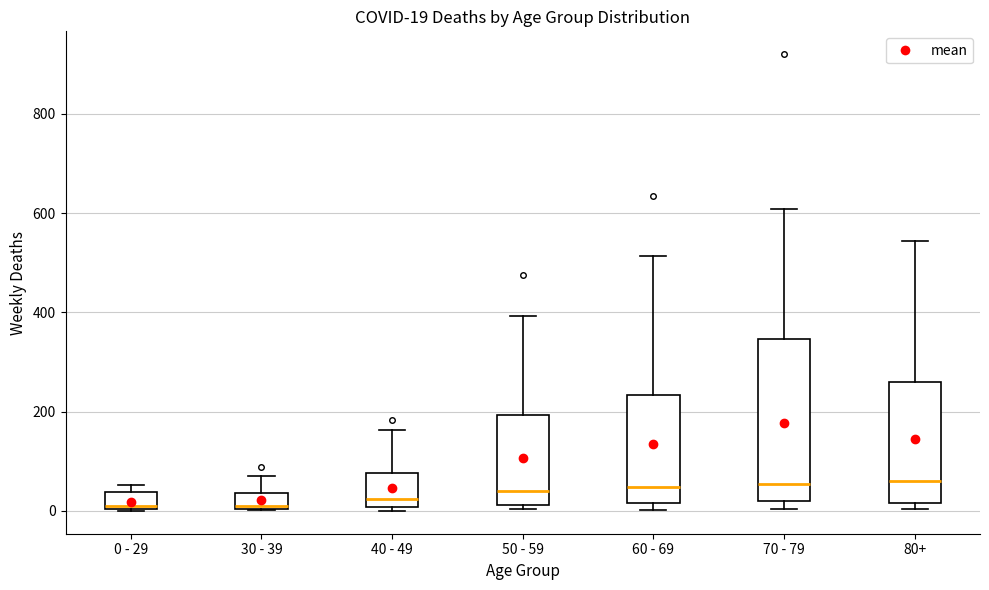

Comparing the boxes themselves (not the whiskers), which one is the tallest?

70 - 79